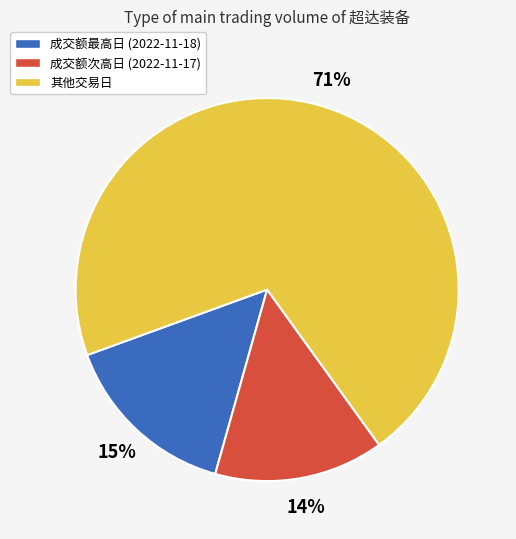

How many slices are in this pie chart?

3